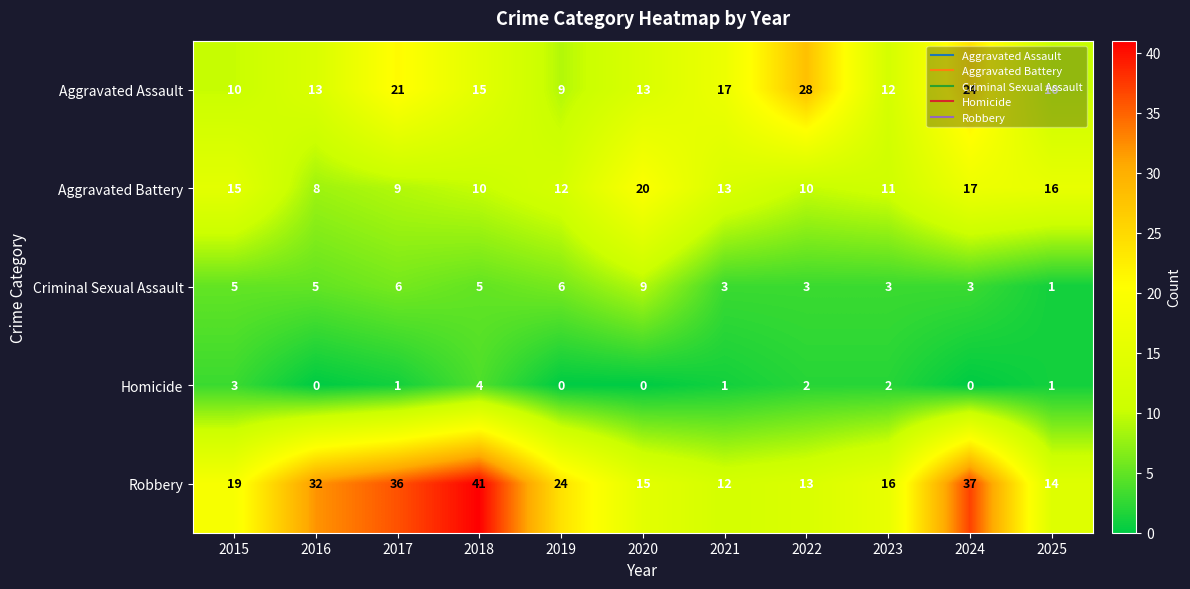

True or false: Aggravated Battery has a value of 13 at 2021.

True